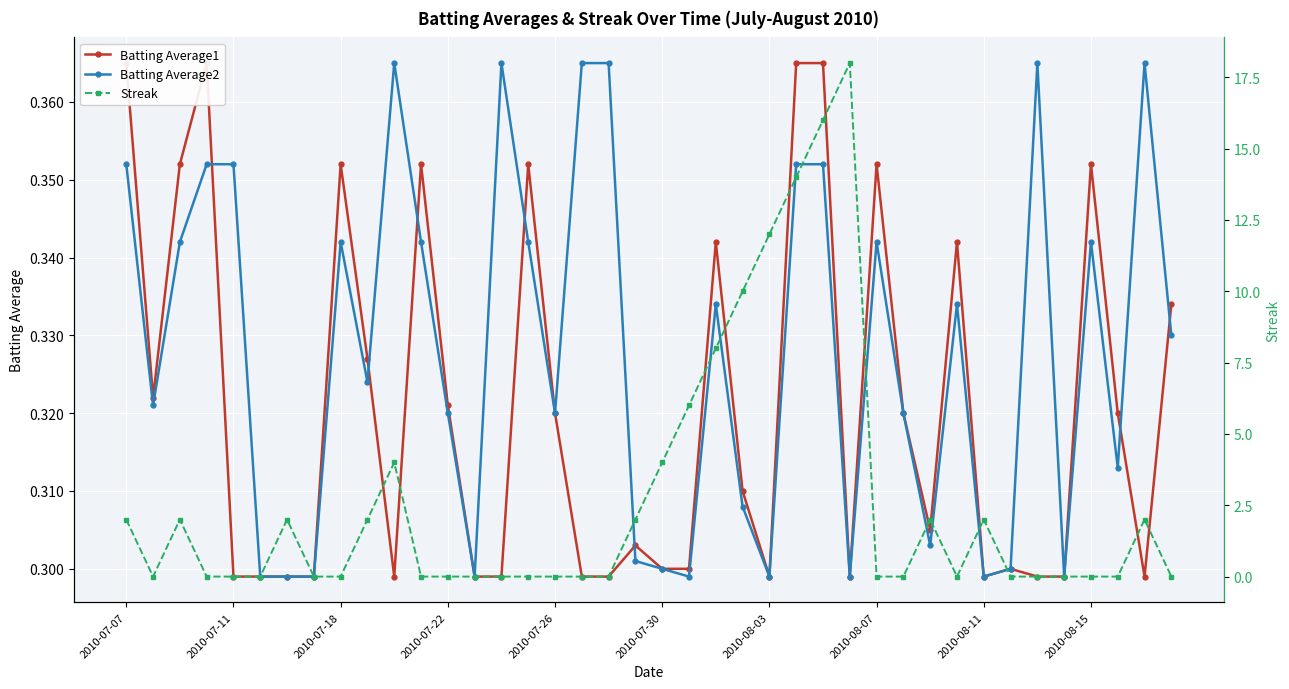

How many Batting Average2 values are between 0 and 1?

40